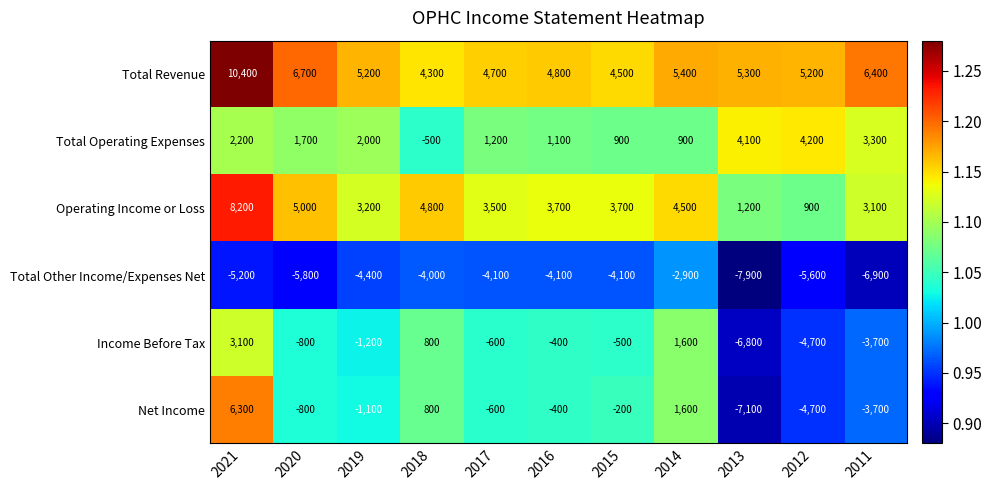

True or false: Operating Income or Loss has a value of 1681 at 2014.

False